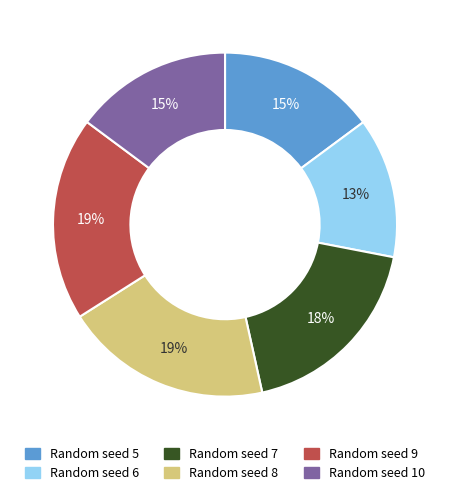

To the nearest percent, what is the difference between the largest and smallest slice percentages?

6%